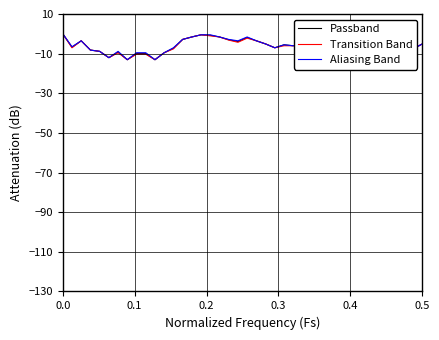

What is the smallest value displayed?

-13.1